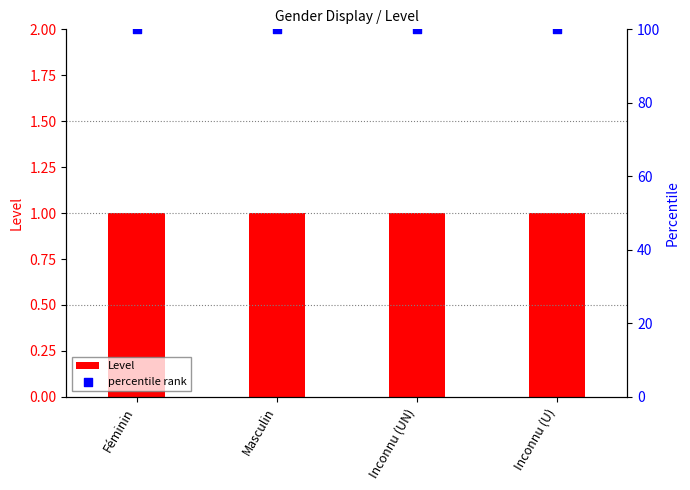

Which series has the largest total across all categories?

percentile rank